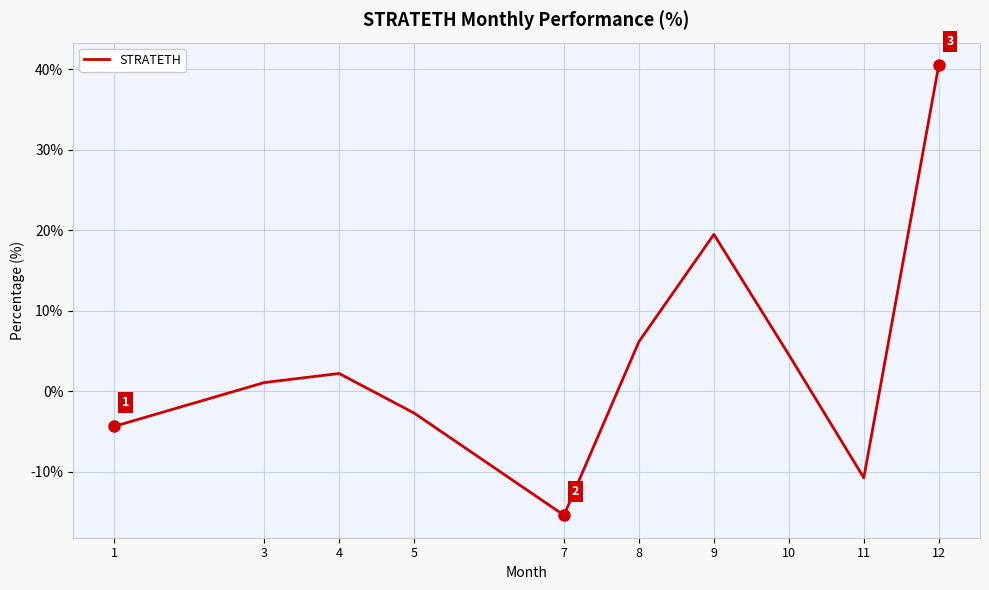

The chart shows a value of 4.5 at 10. True or false?

True